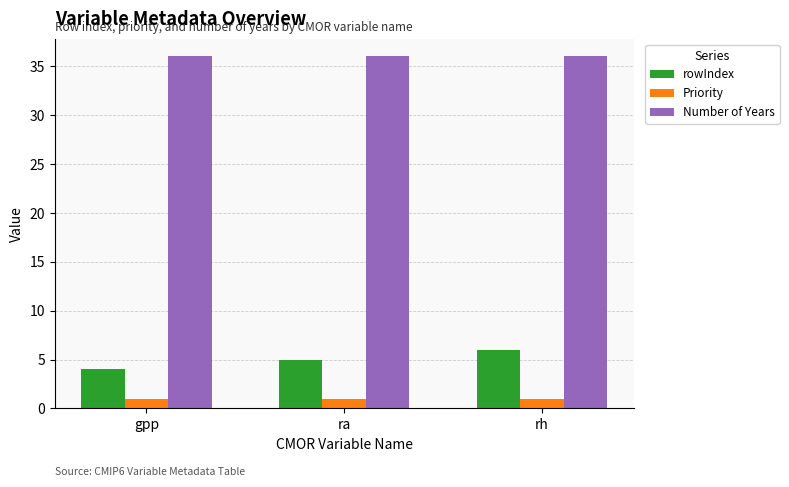

What is the sum of all rowIndex values?

15